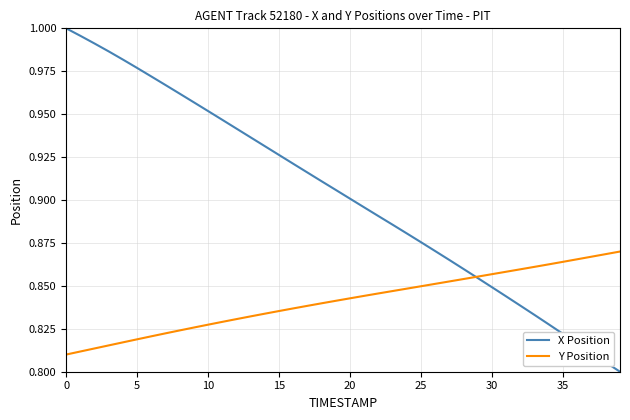

List the series in order of their overall mean, highest first.

X Position, Y Position